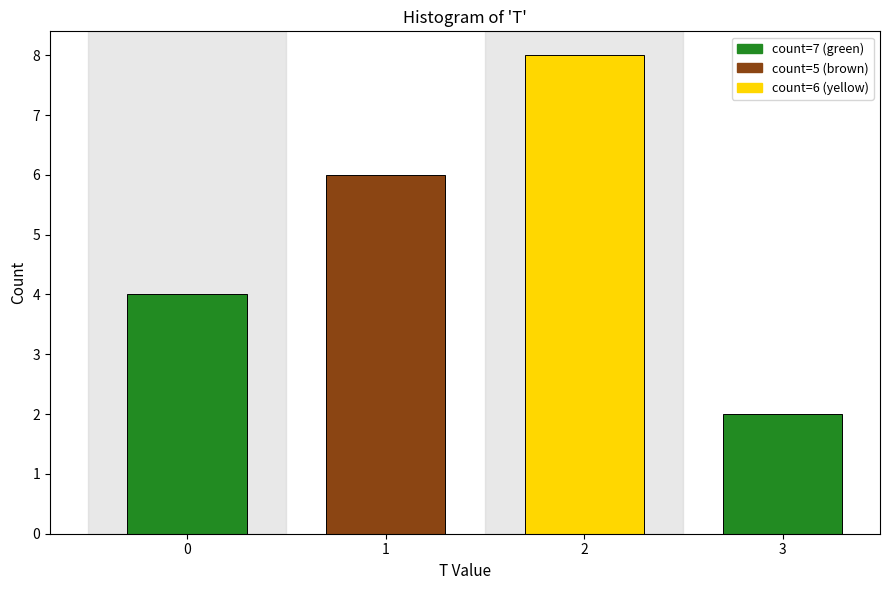

Reading right to left, list all the values displayed in this chart.

3=2	2=8	1=6	0=4